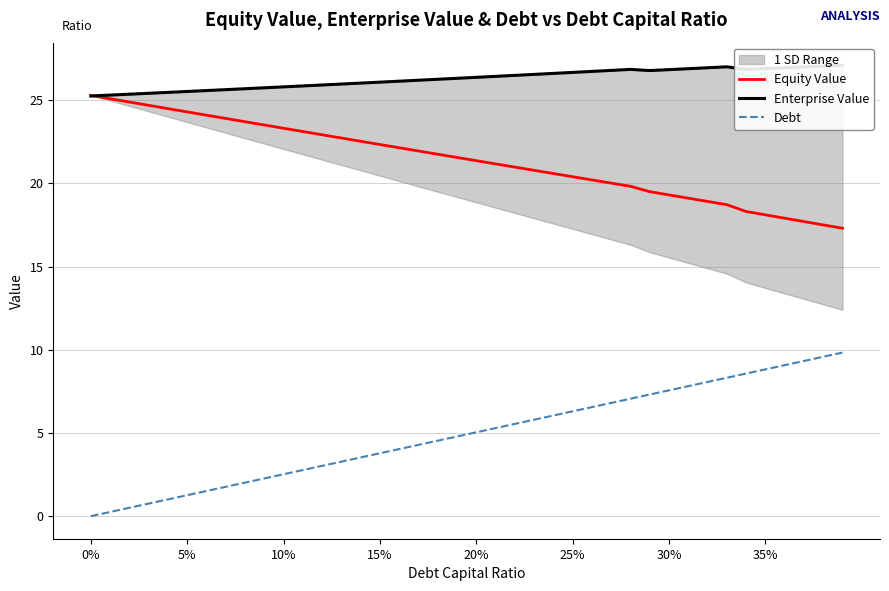

What is the minimum value for Equity Value?

17.3